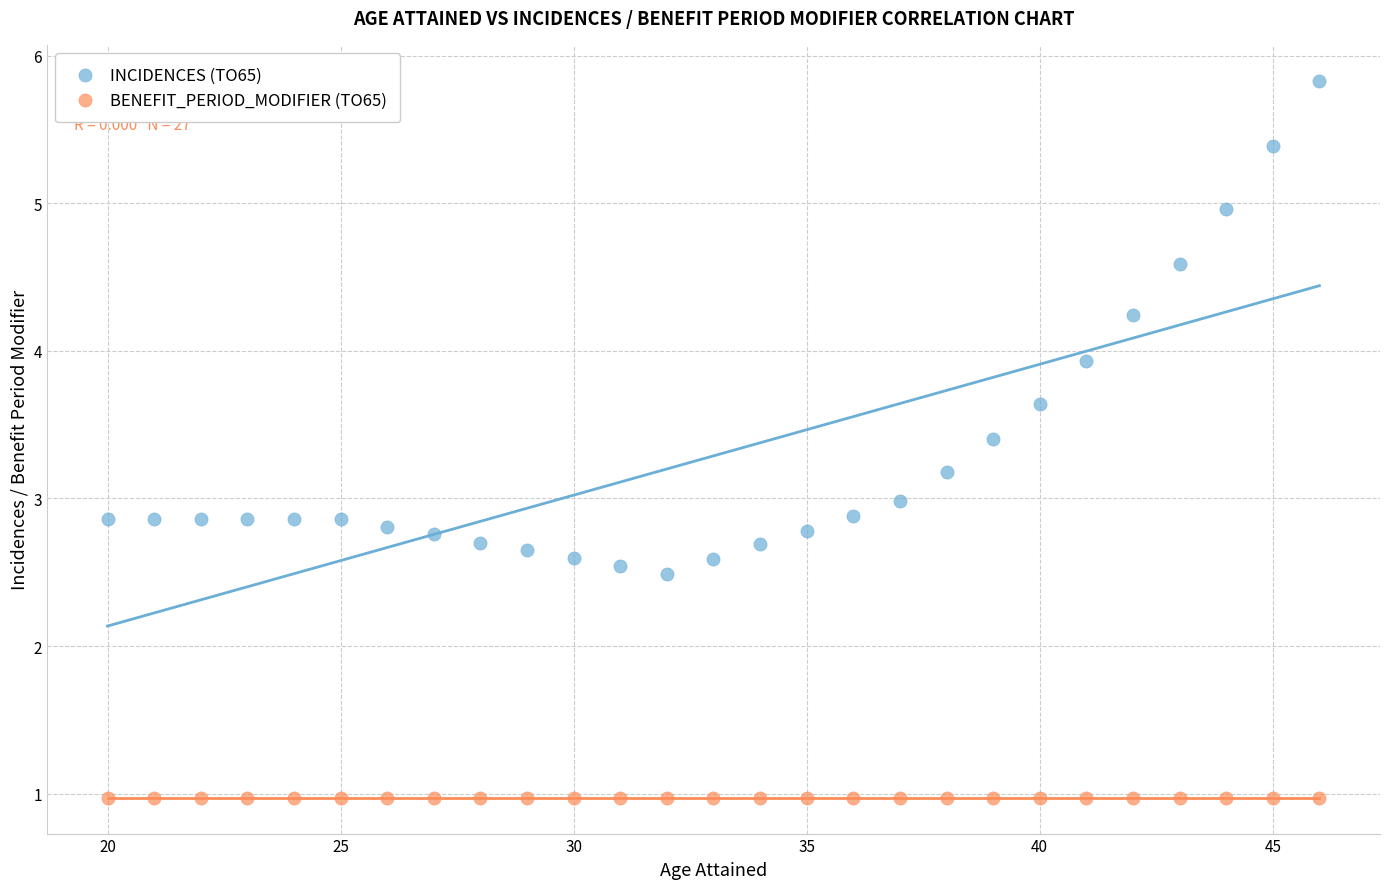

Which series contains the highest Y value?

INCIDENCES (TO65)